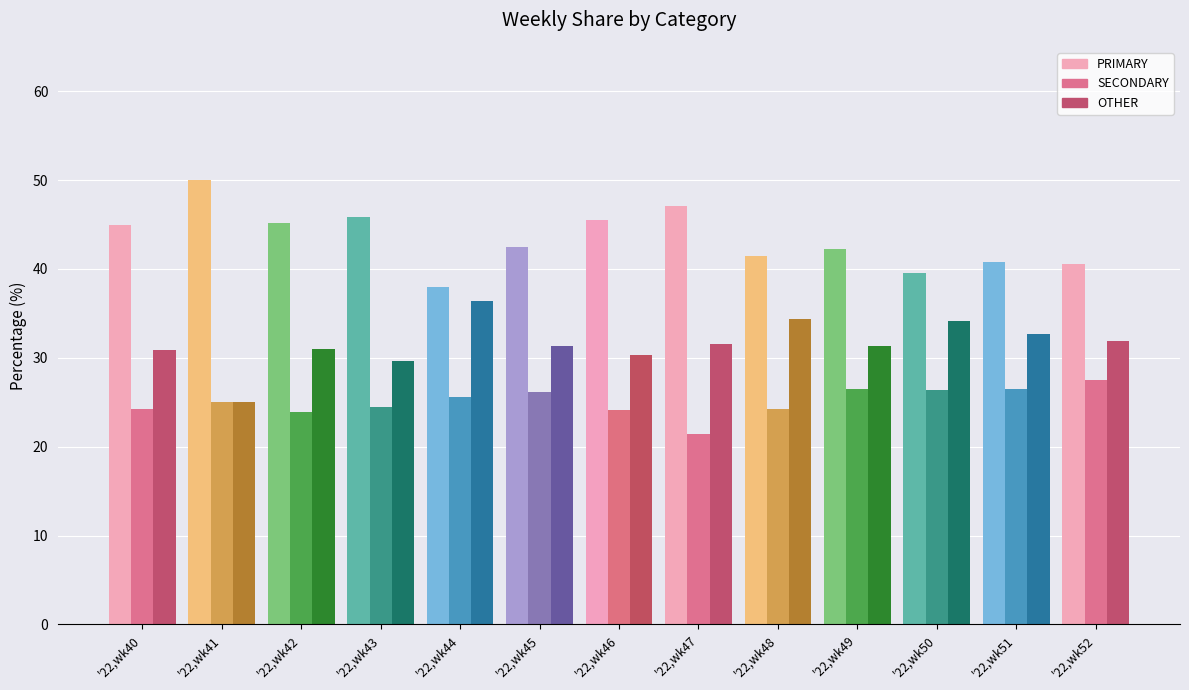

What value does the OTHER series have at '22,wk48?

34.3